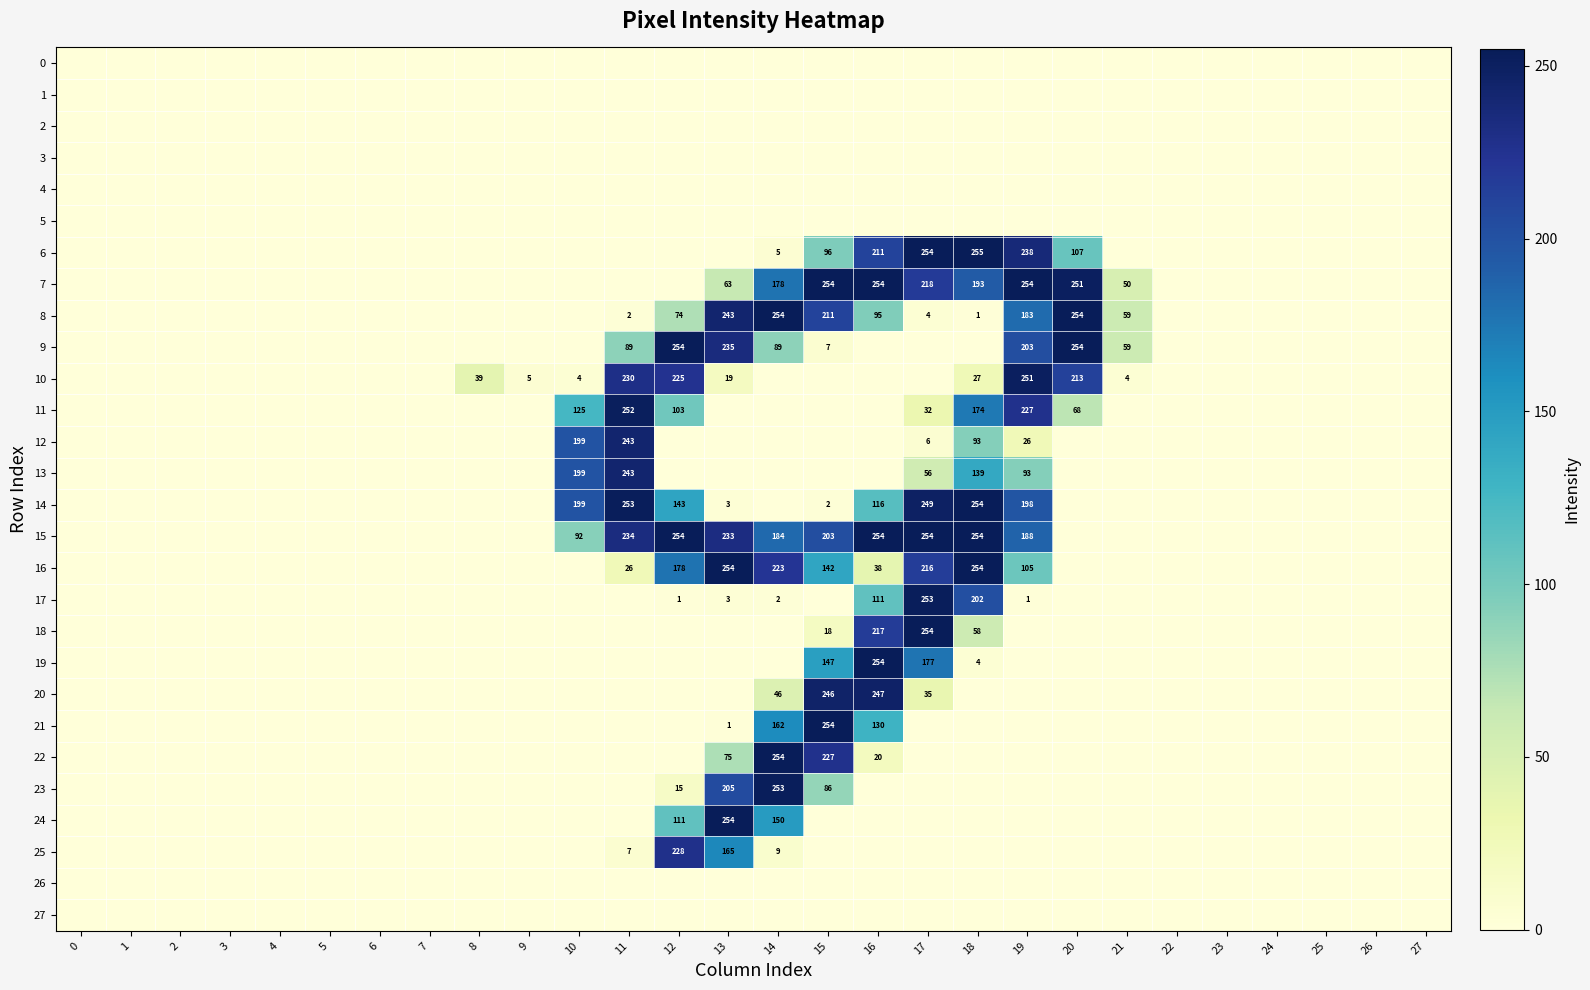

How many distinct data groups are displayed?

28